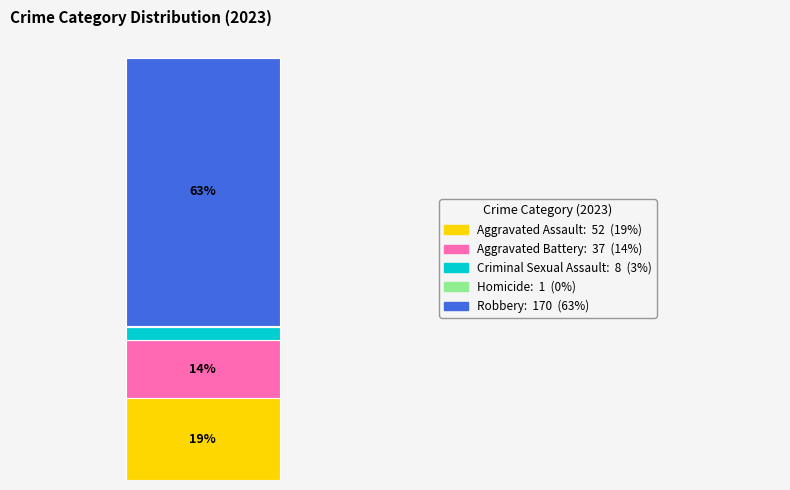

Are the bars grouped side by side (vs. stacked)?

No